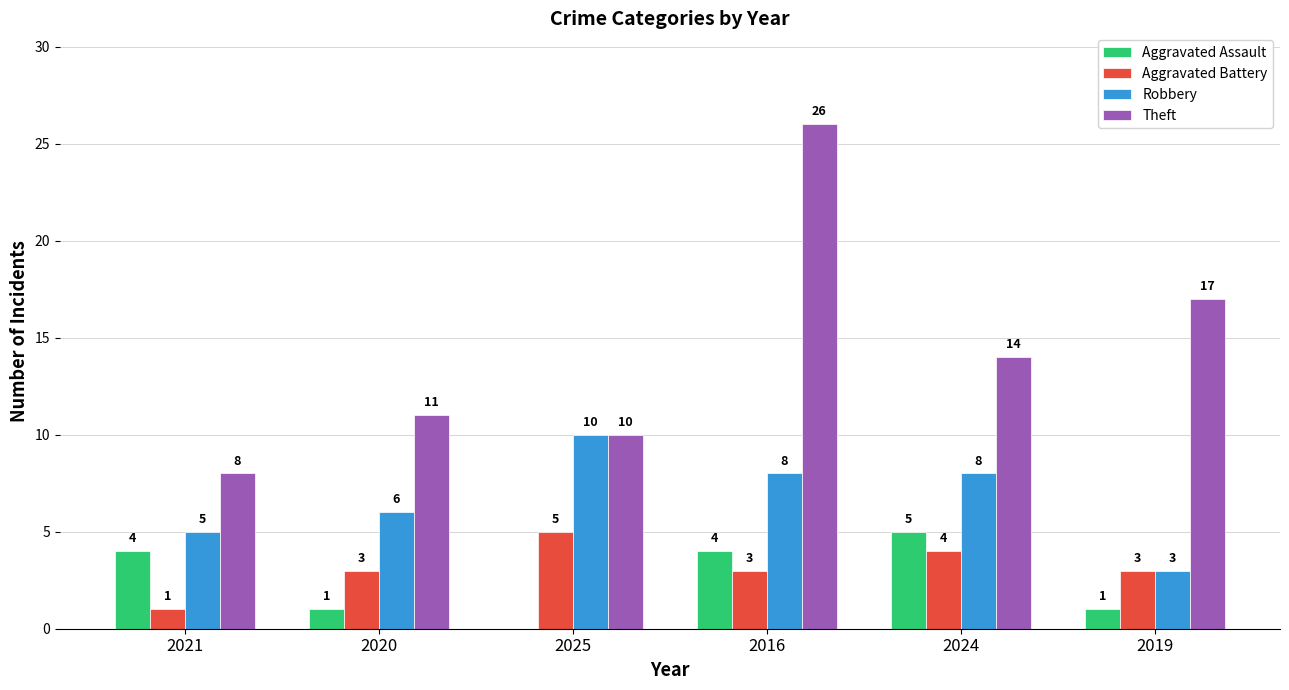

What is the sum of all Aggravated Battery values?

19